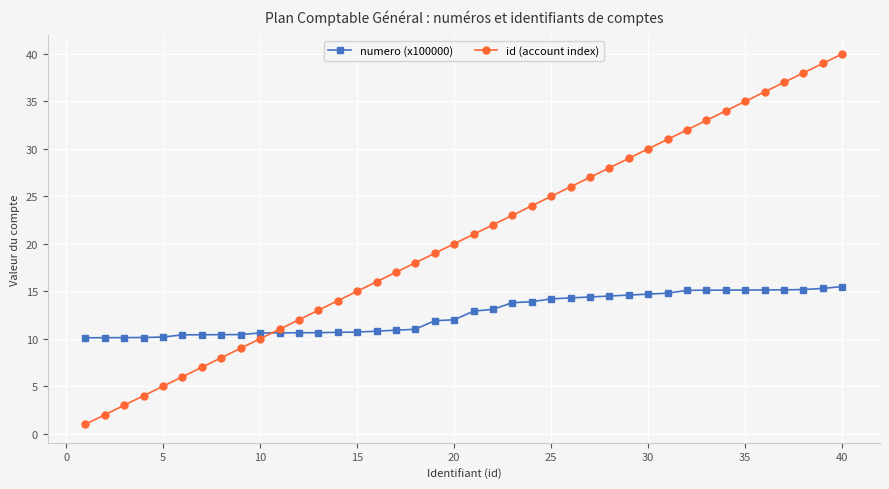

How many values in the id (account index) series are below 21?

20